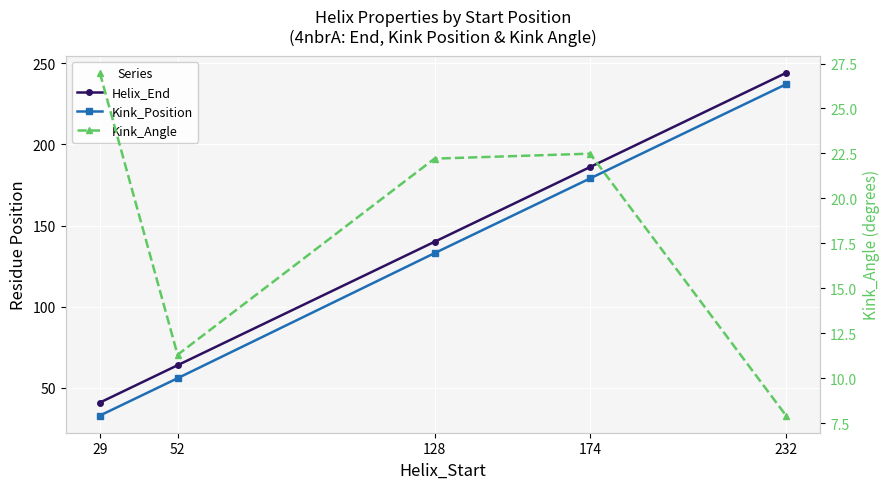

Where is Kink_Position nearest to the value 135?

128